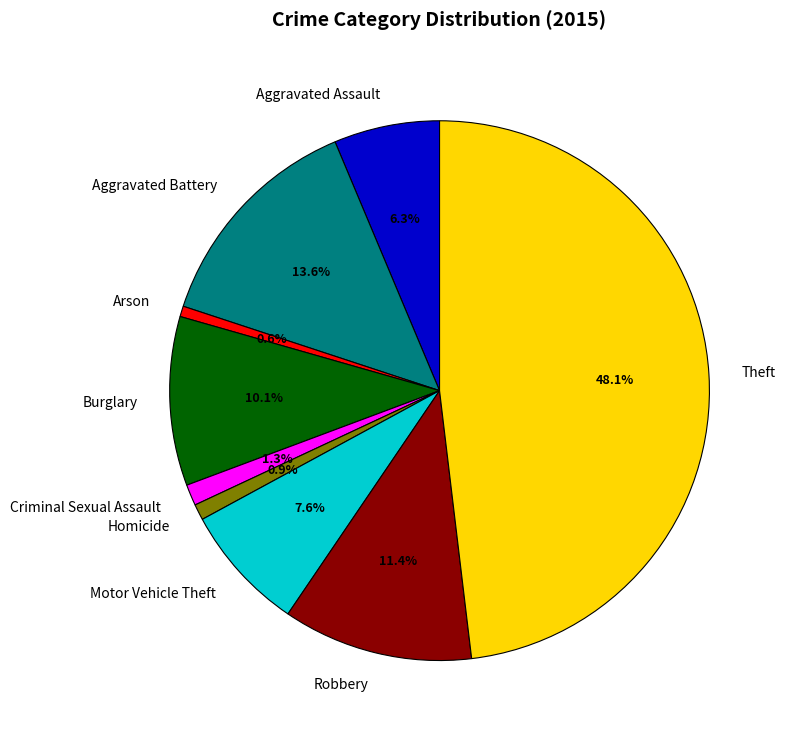

What percentage do Motor Vehicle Theft and Aggravated Battery together represent?

21.2%